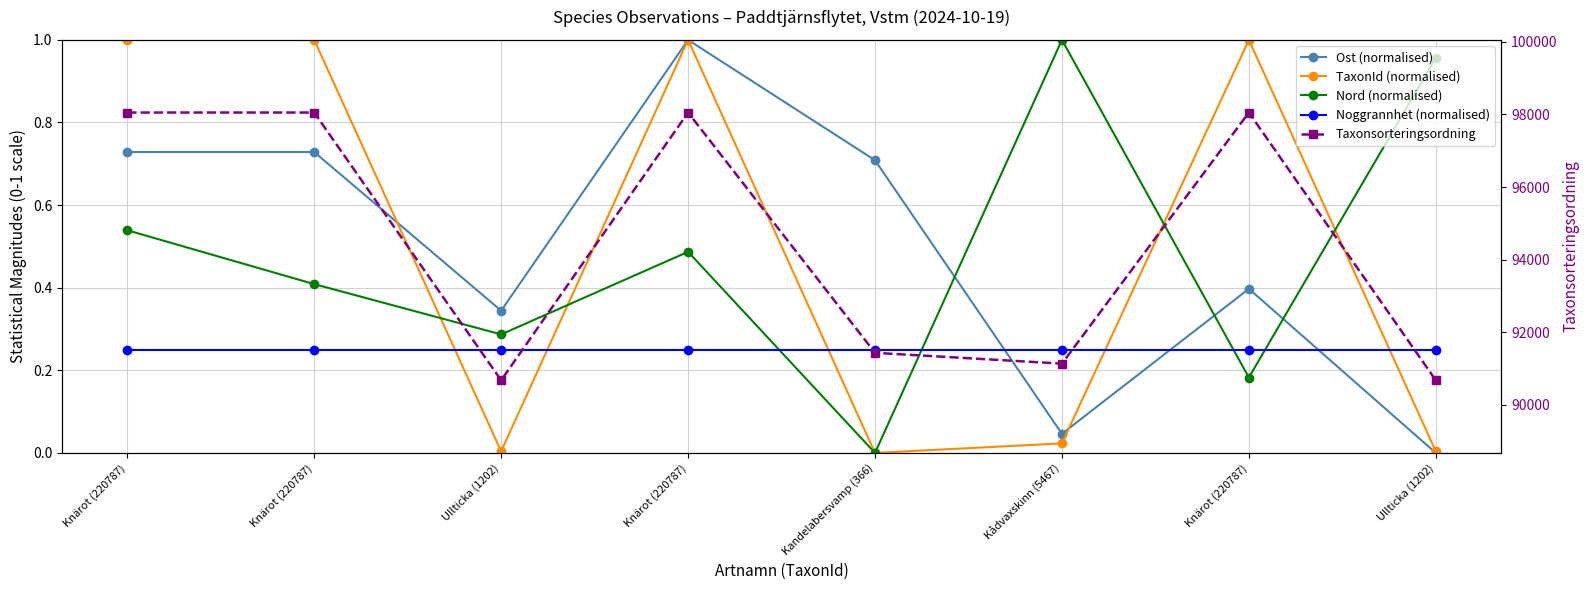

Which category has the highest value in the Taxonsorteringsordning series?

Knärot (220787)